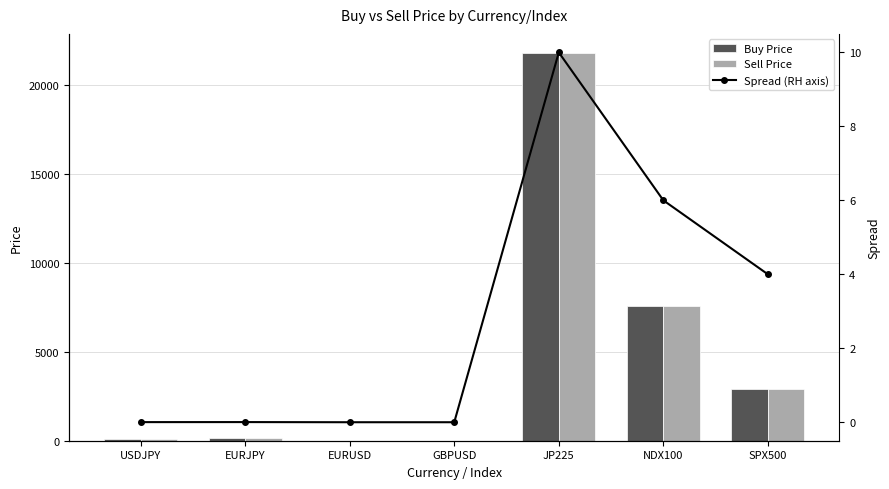

What is the label of the 6th bar from the left?

NDX100